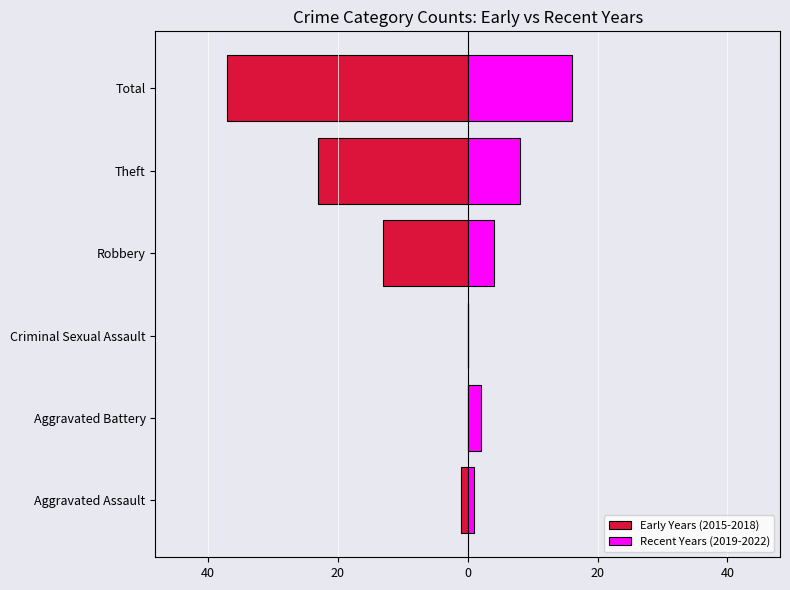

What is the sum of all Early Years (2015-2018) values?

-74